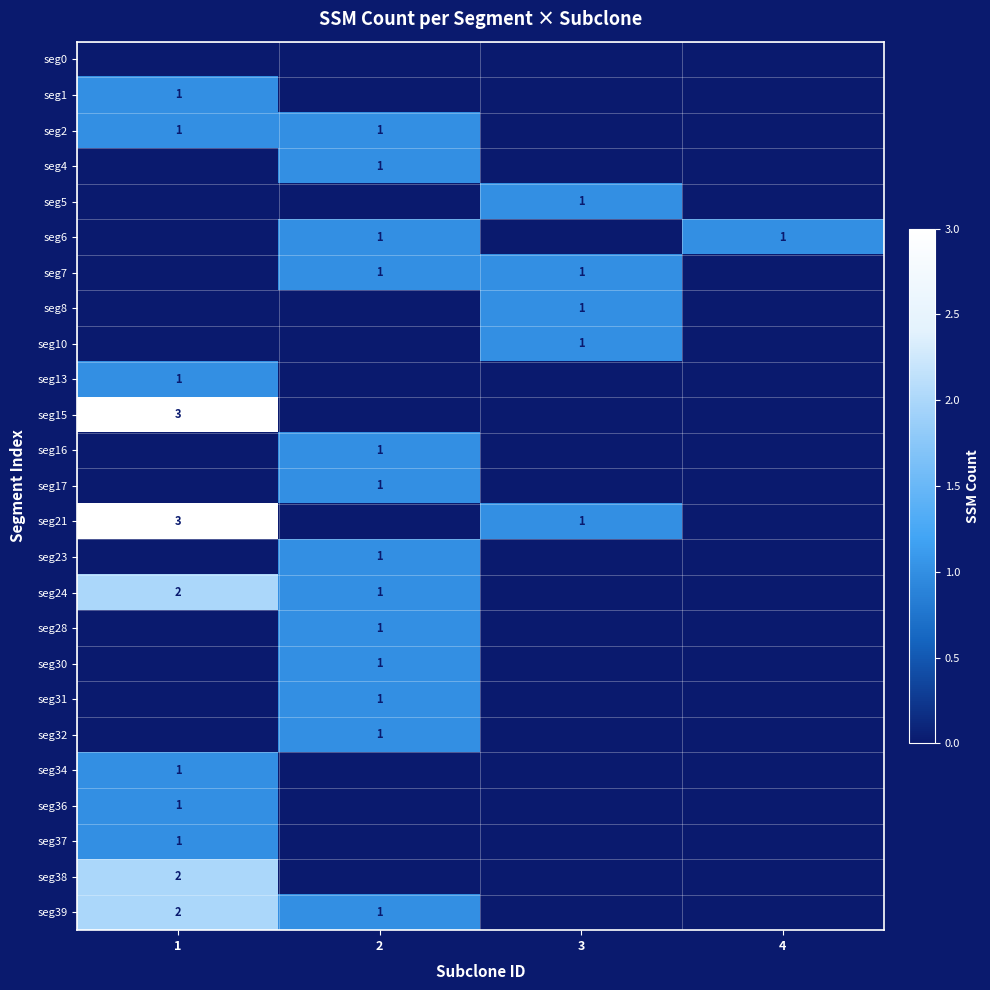

True or false: seg2 has a value of 0 at 3.

True